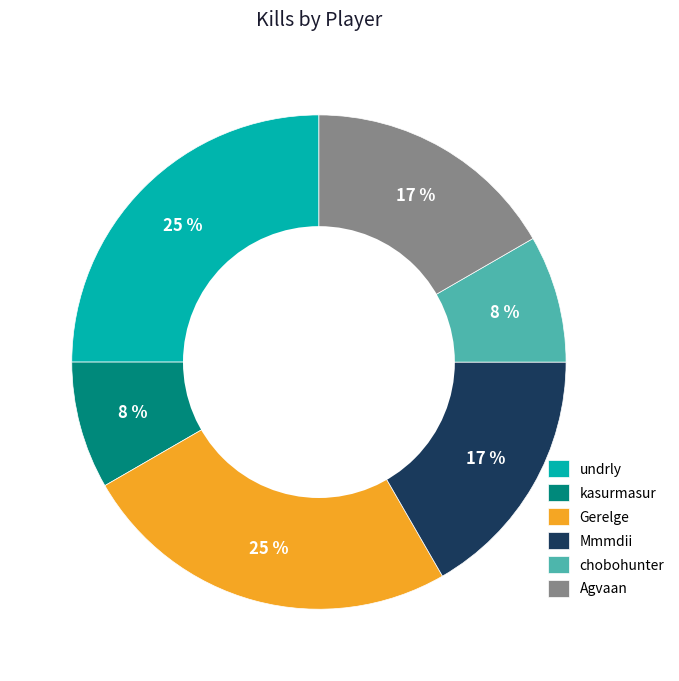

What percentage is the Mmmdii slice, to the nearest percent?

17%